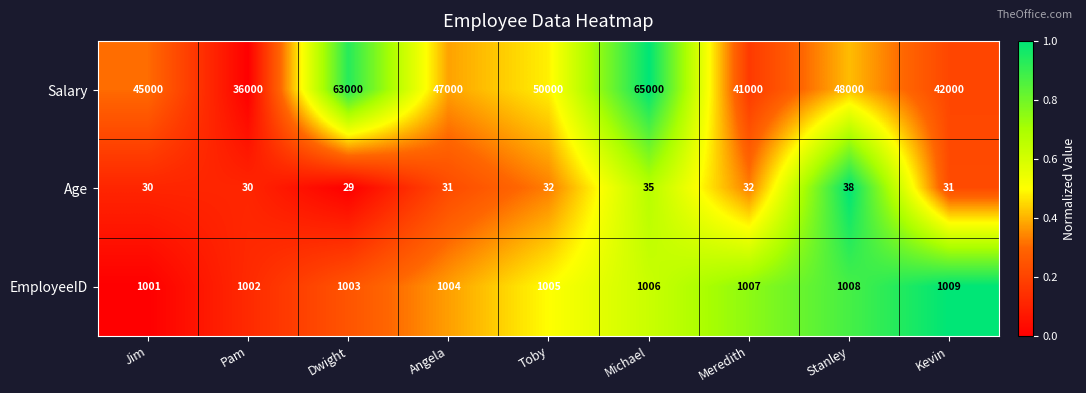

Is it true that Salary equals 47000 at Angela?

True